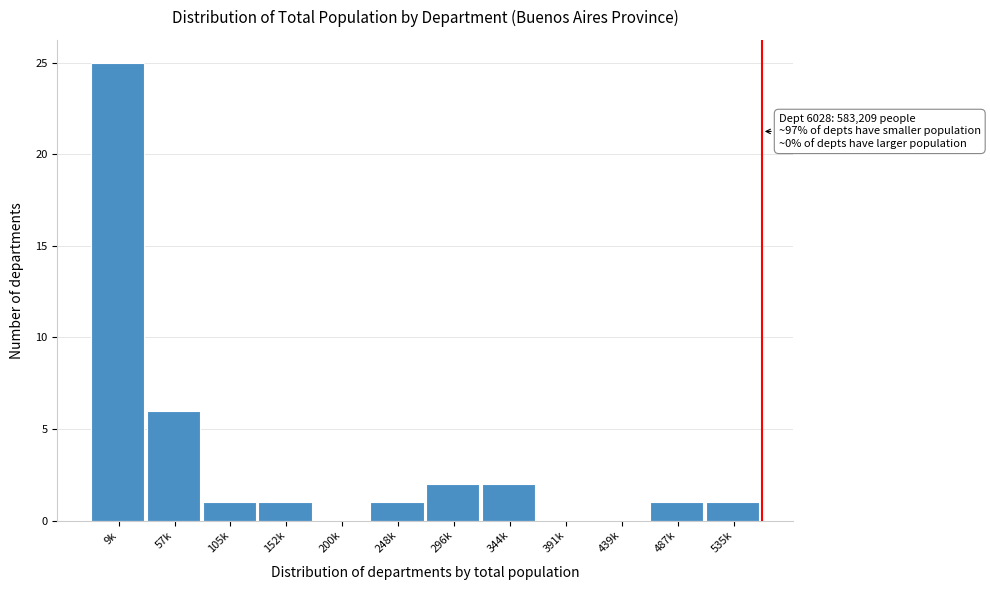

Reading right to left, what are all the values shown in this chart?

535k=1	487k=1	439k=0	391k=0	344k=2	296k=2	248k=1	200k=0	152k=1	105k=1	57k=6	9k=25